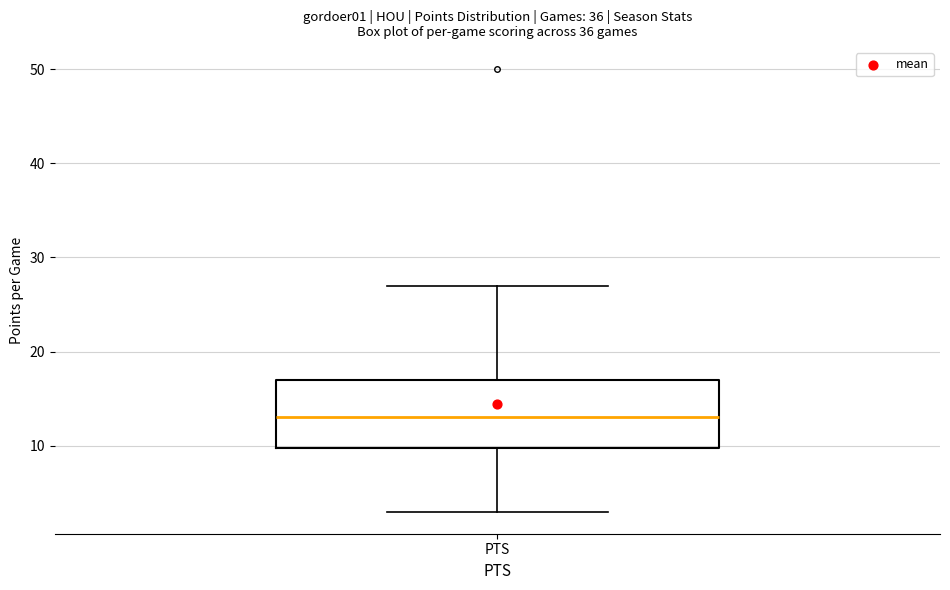

Read this box plot against the y-axis: the position of the median line, the range covered by the box, and the ends of both whiskers. The values are not printed on the chart, so give them approximately, as read against the axis.

median 13, box 10 to 17, whiskers 3 to 27